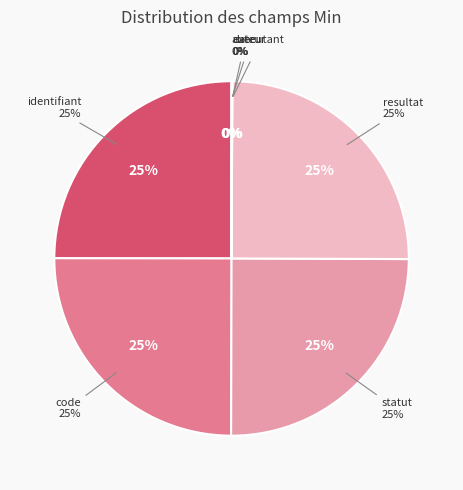

Is it true that statut is 25% of the pie?

True